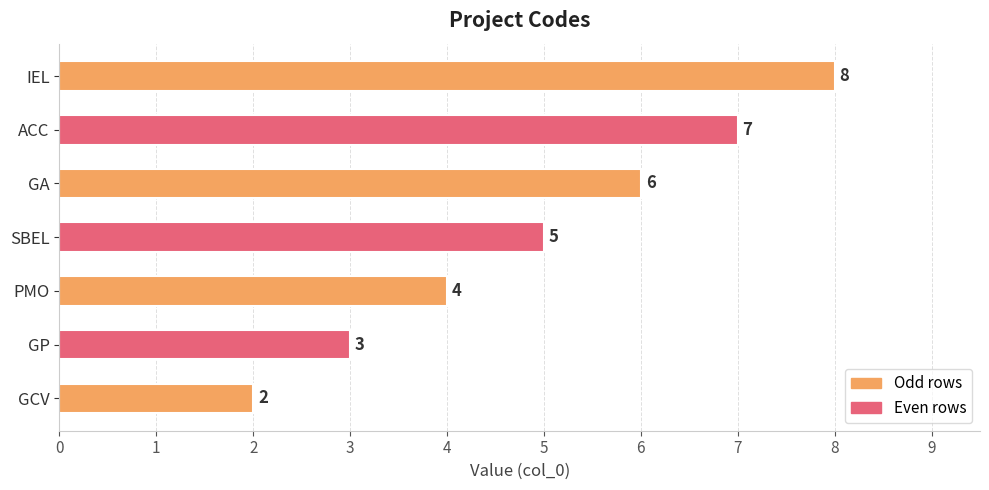

What is the change in value from GP to GA?

+3